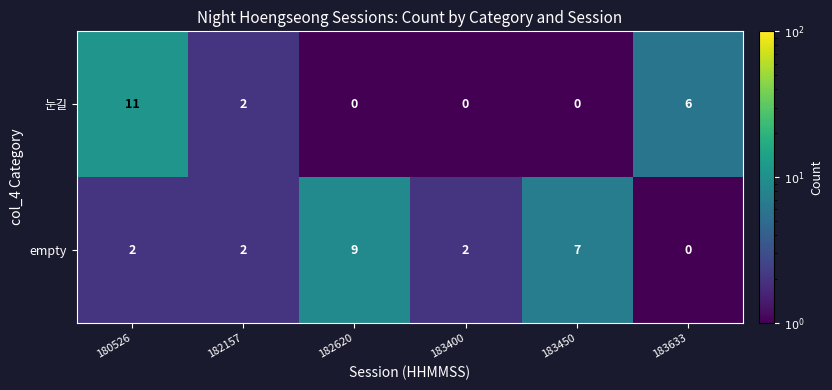

True or false: empty has a value of 2 at 180526.

True